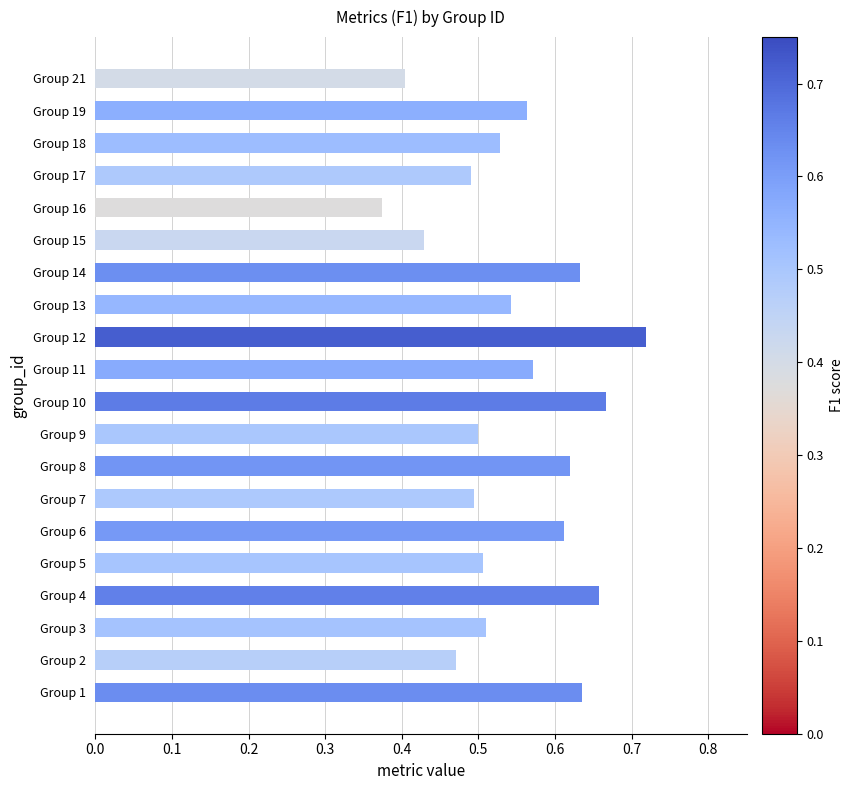

How many values are between 0 and 1?

20